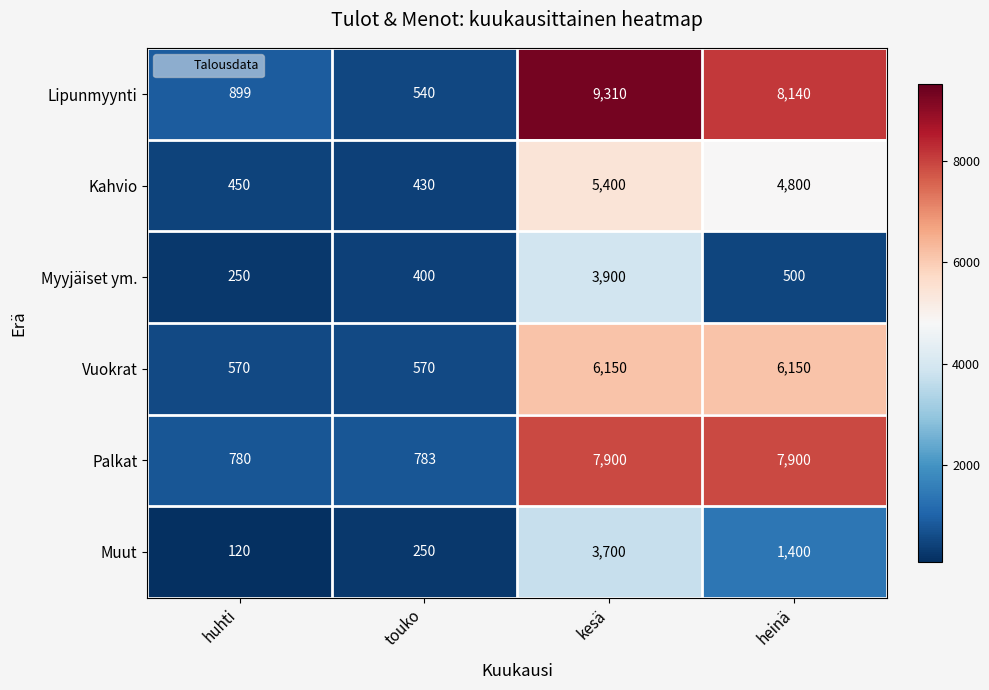

How many distinct data groups are displayed?

6